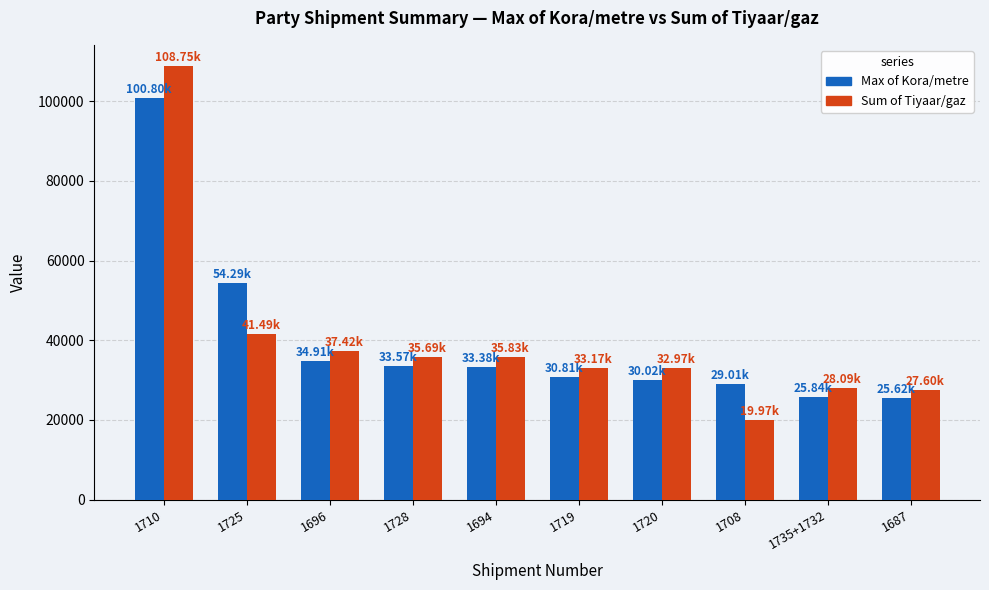

At 1708, list the series in order from largest to smallest.

Max of Kora/metre, Sum of Tiyaar/gaz